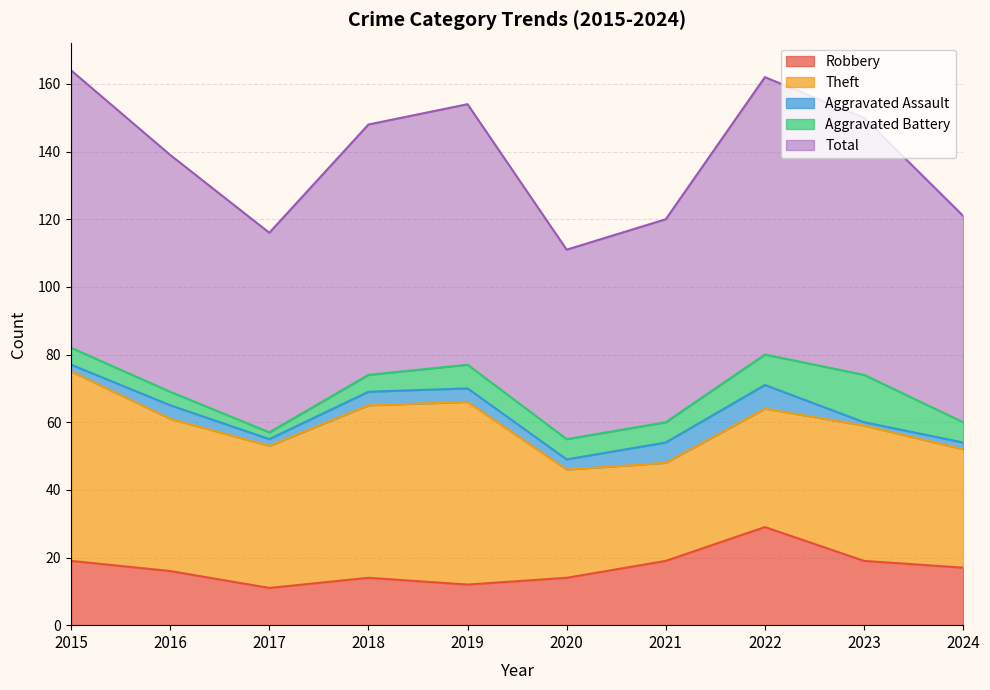

What is the value of the Total point at the 4th from the left?

74